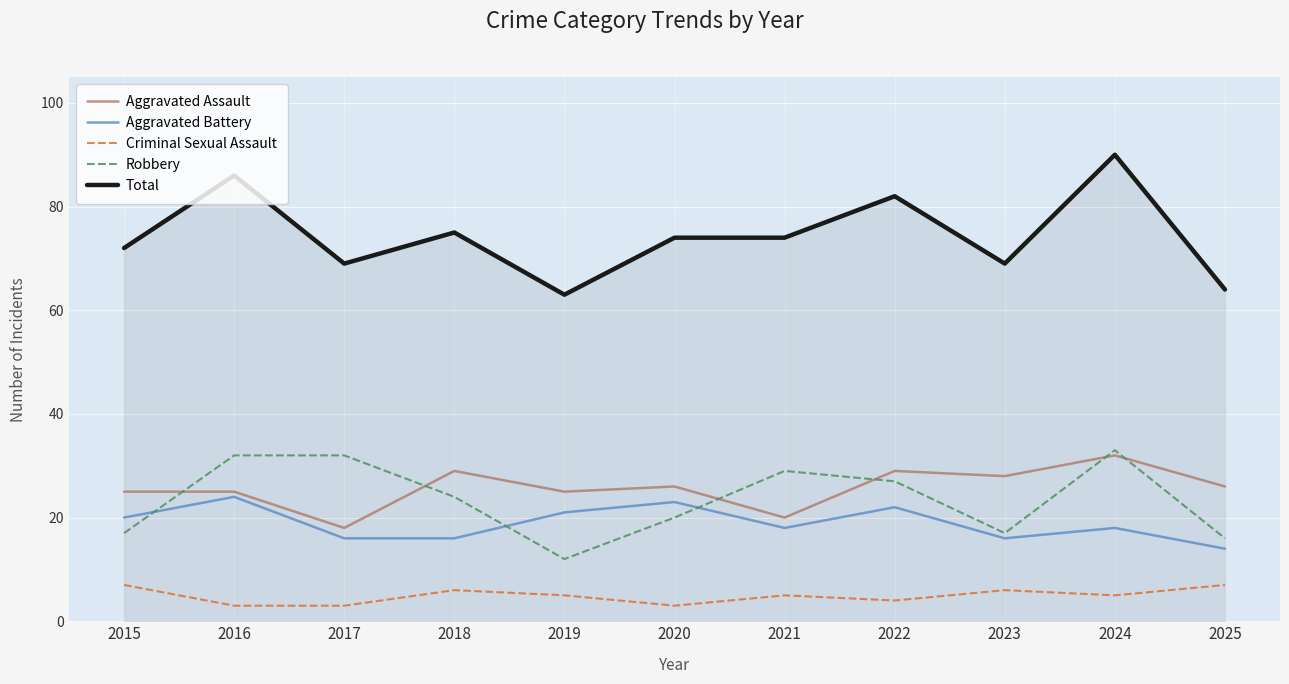

Which category has the lowest value in the Robbery series?

2019